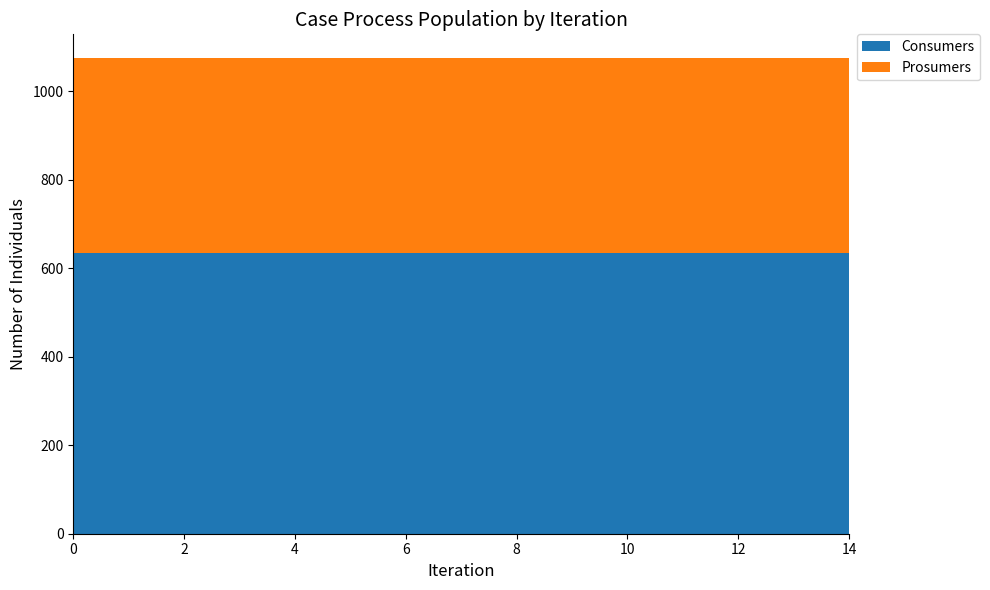

Reading left to right, list all the values displayed in this chart.

Consumers: 0=635	1=635	2=635	3=635	4=635	5=635	6=635	7=635	8=635	9=635	10=635	11=635	12=635	13=635	14=635
Prosumers: 0=440	1=440	2=440	3=440	4=440	5=440	6=440	7=440	8=440	9=440	10=440	11=440	12=440	13=440	14=440